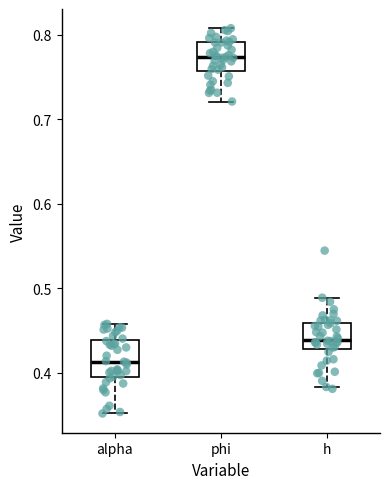

Which box's median line is the highest?

phi